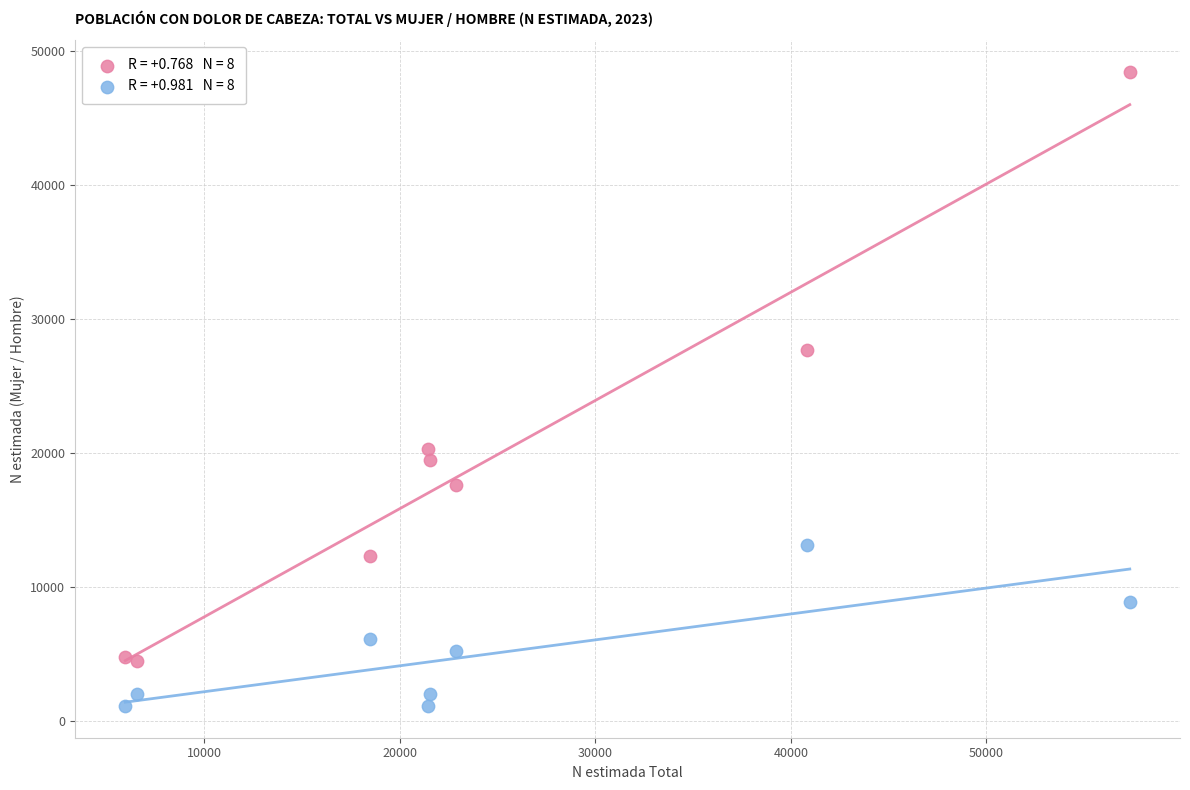

Across all data points, what is the range of X values (max minus min)?

51373